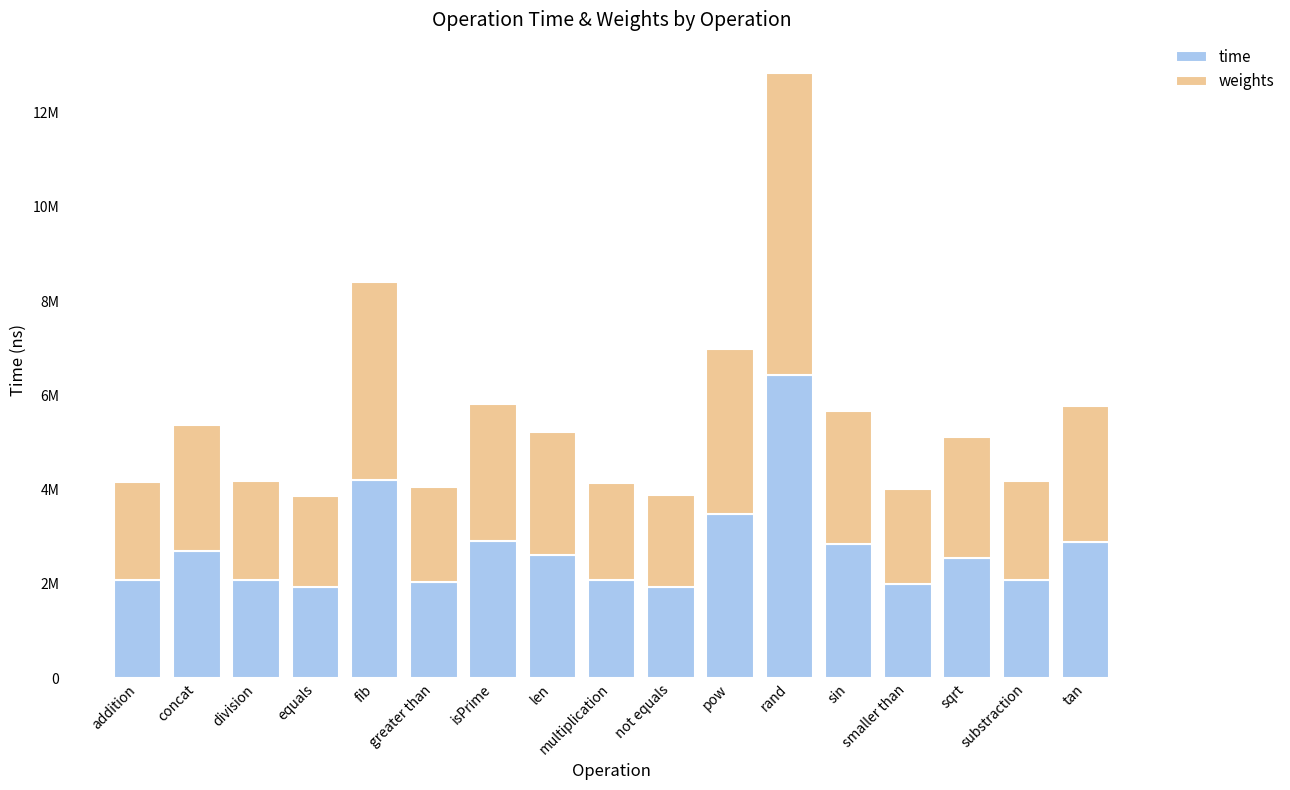

Read the weights value at substraction.

2085531.5